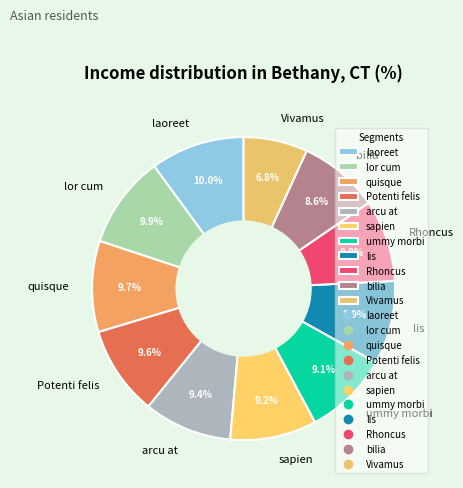

Does lor cum account for over 50% of the chart?

No